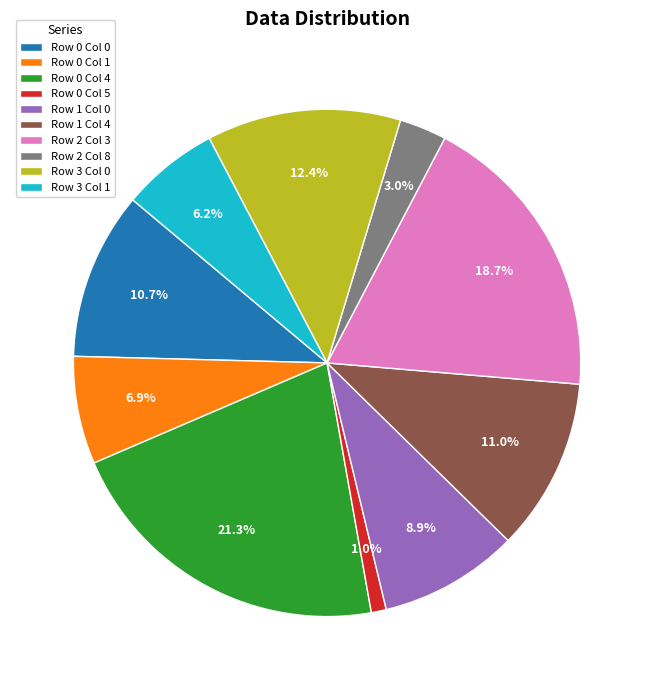

To the nearest percent, what is the difference between the Row 1 Col 0 and Row 3 Col 1 slice percentages?

3%